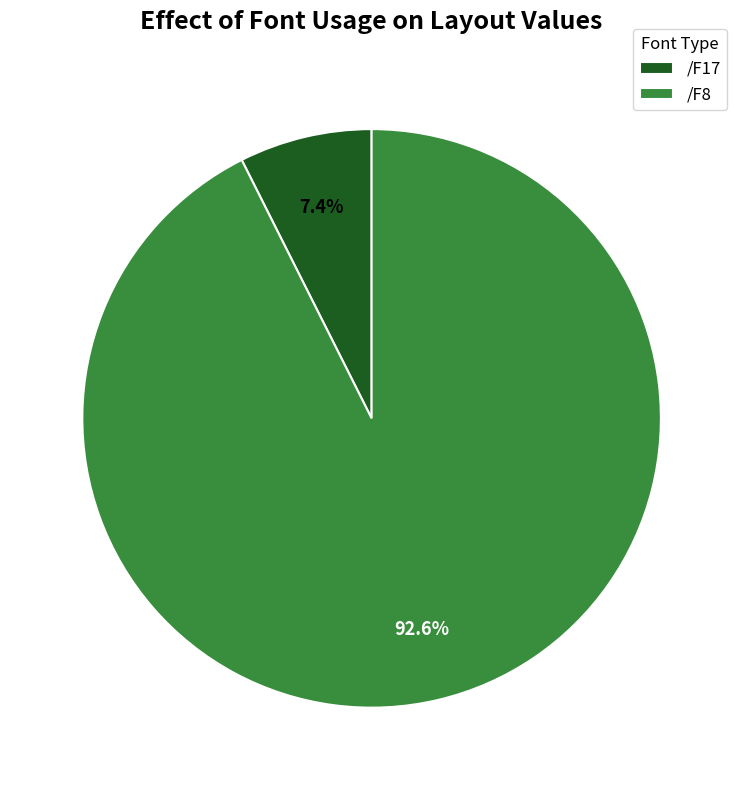

To the nearest percent, what percentage of the pie is /F8?

93%